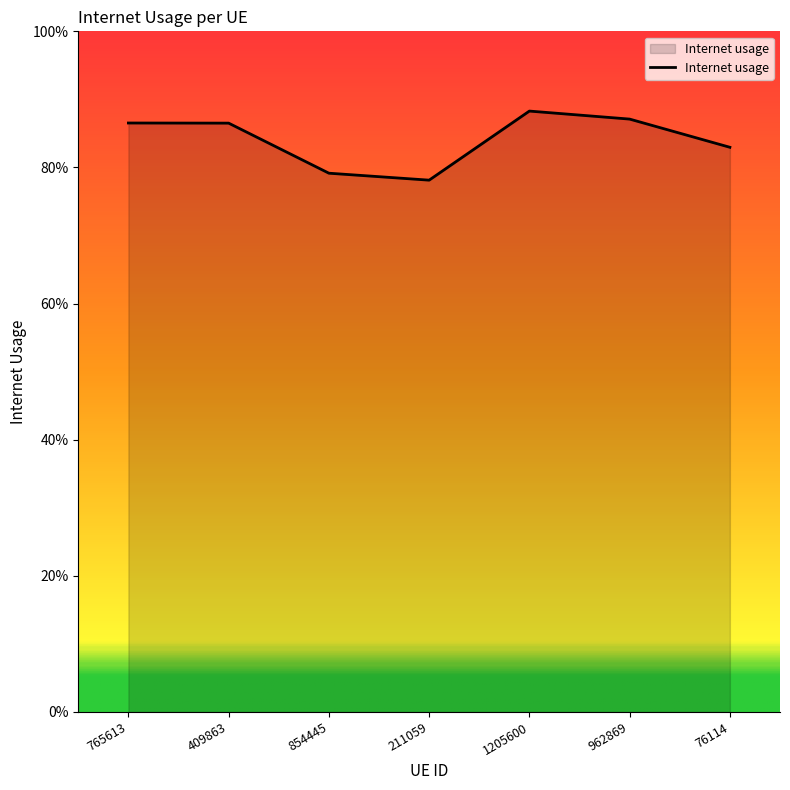

What is the label of the 1st point from the left?

765613